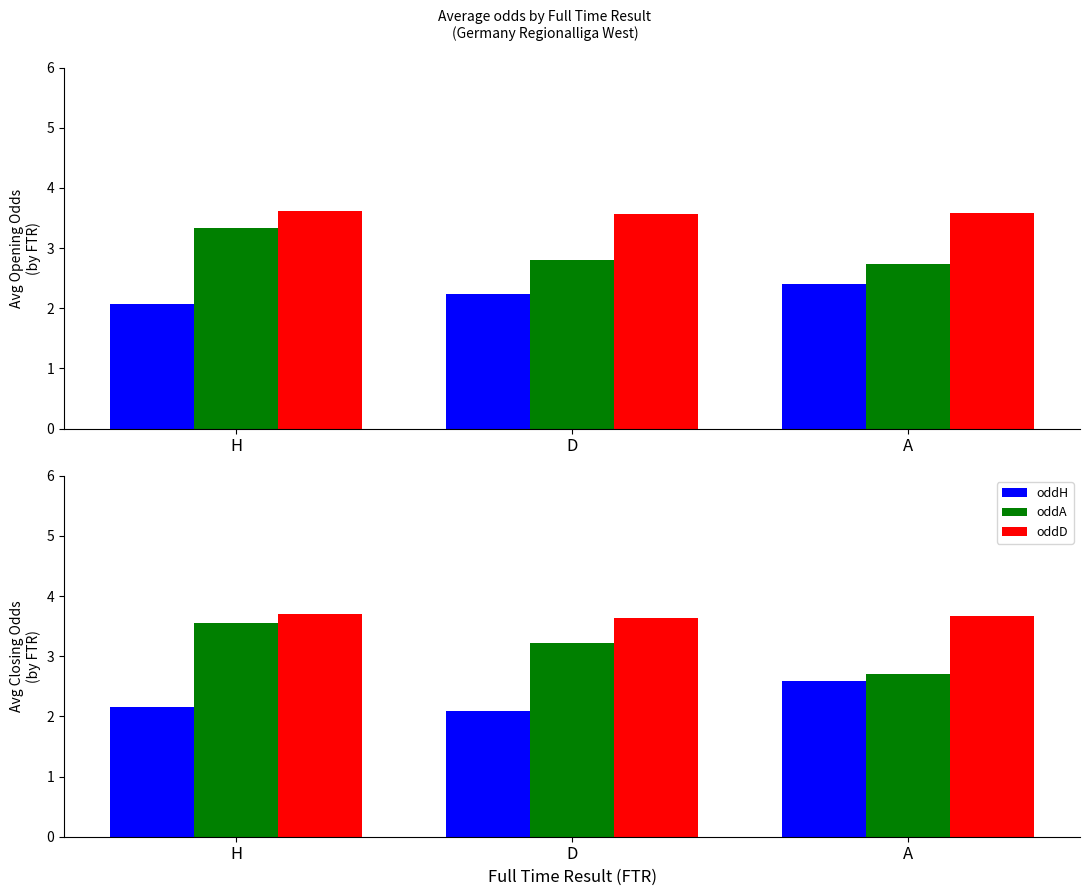

Is it true that oddH equals 2.2 at H?

True